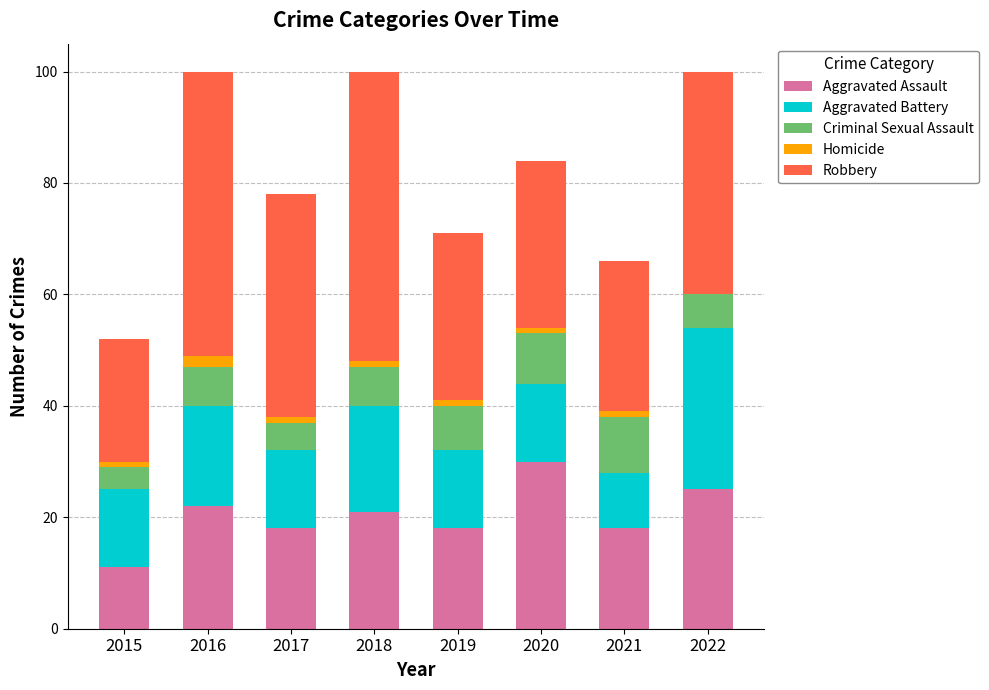

What is the total value across all series at 2022?

100